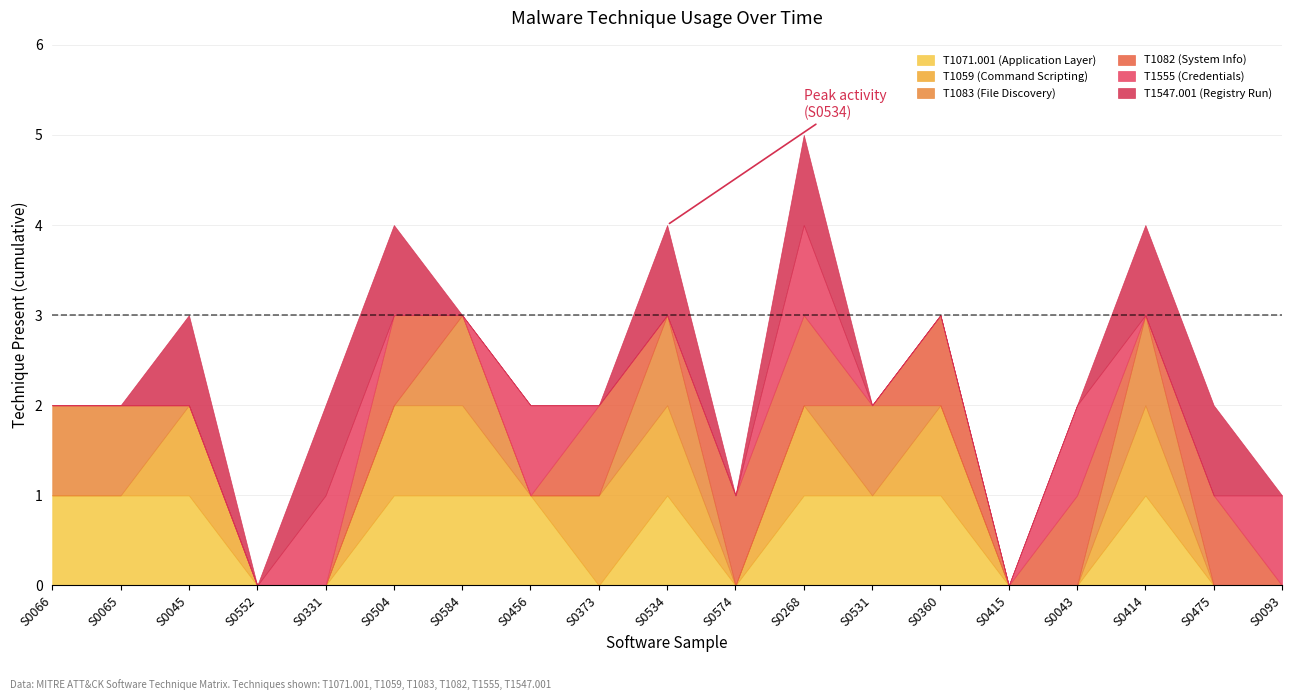

How many lines are shown in the chart?

6